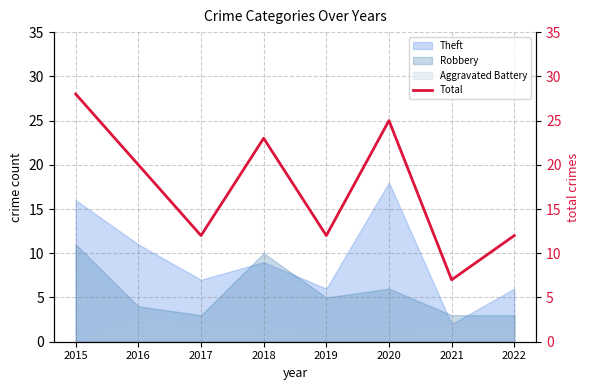

What is the ratio of the value at 2017 to the value at 2019?

1.0